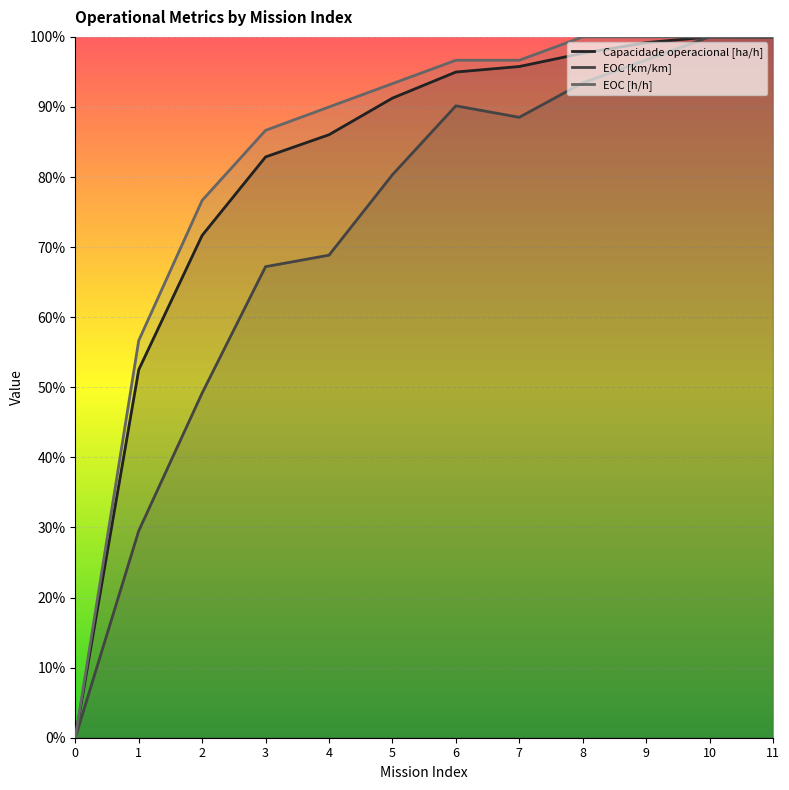

True or false: Capacidade operacional [ha/h] and EOC [km/km] cross at least once.

False